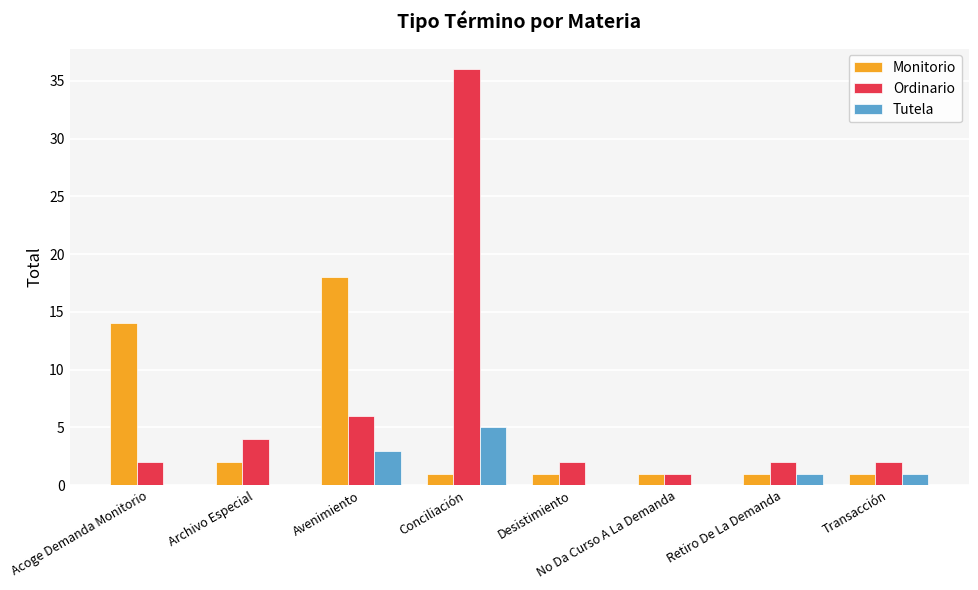

Which label corresponds to the largest value in the chart?

Conciliación